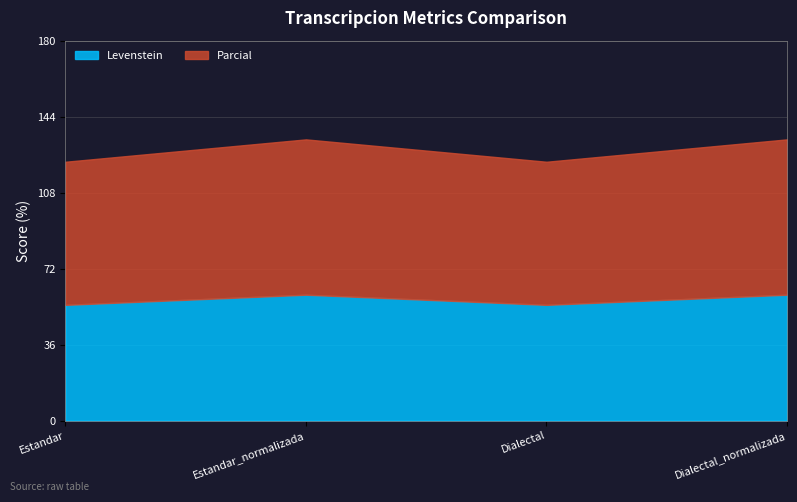

What is the value of the Levenstein point at the 2nd from the left?

59.6